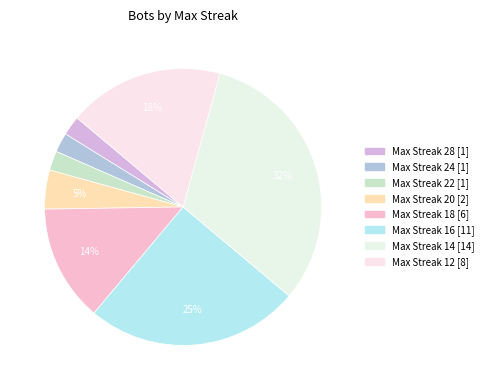

Count the number of slices in the pie.

8